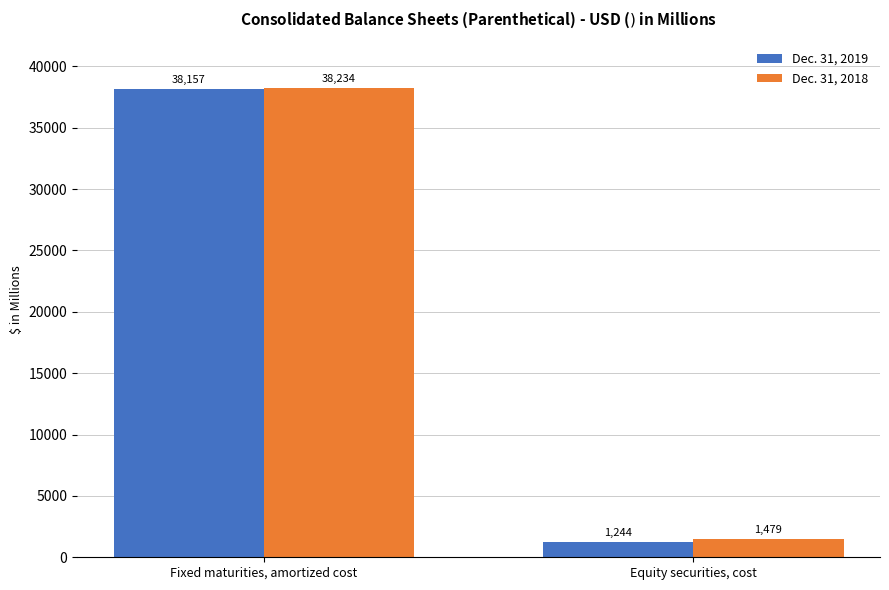

At how many categories does at least one series exceed 36786?

1